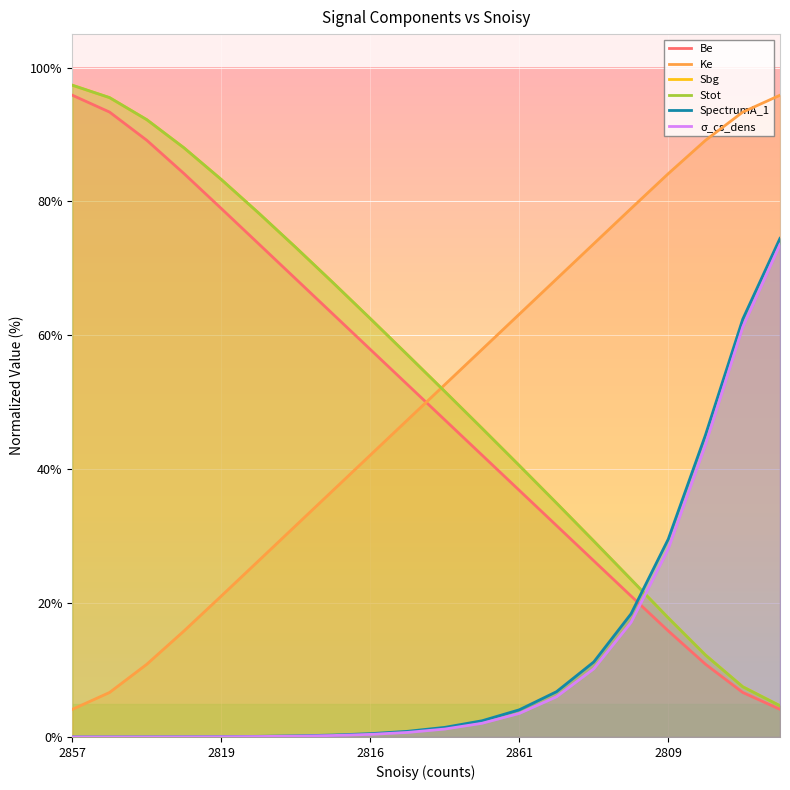

What is the label of the 4th point from the left?

2861